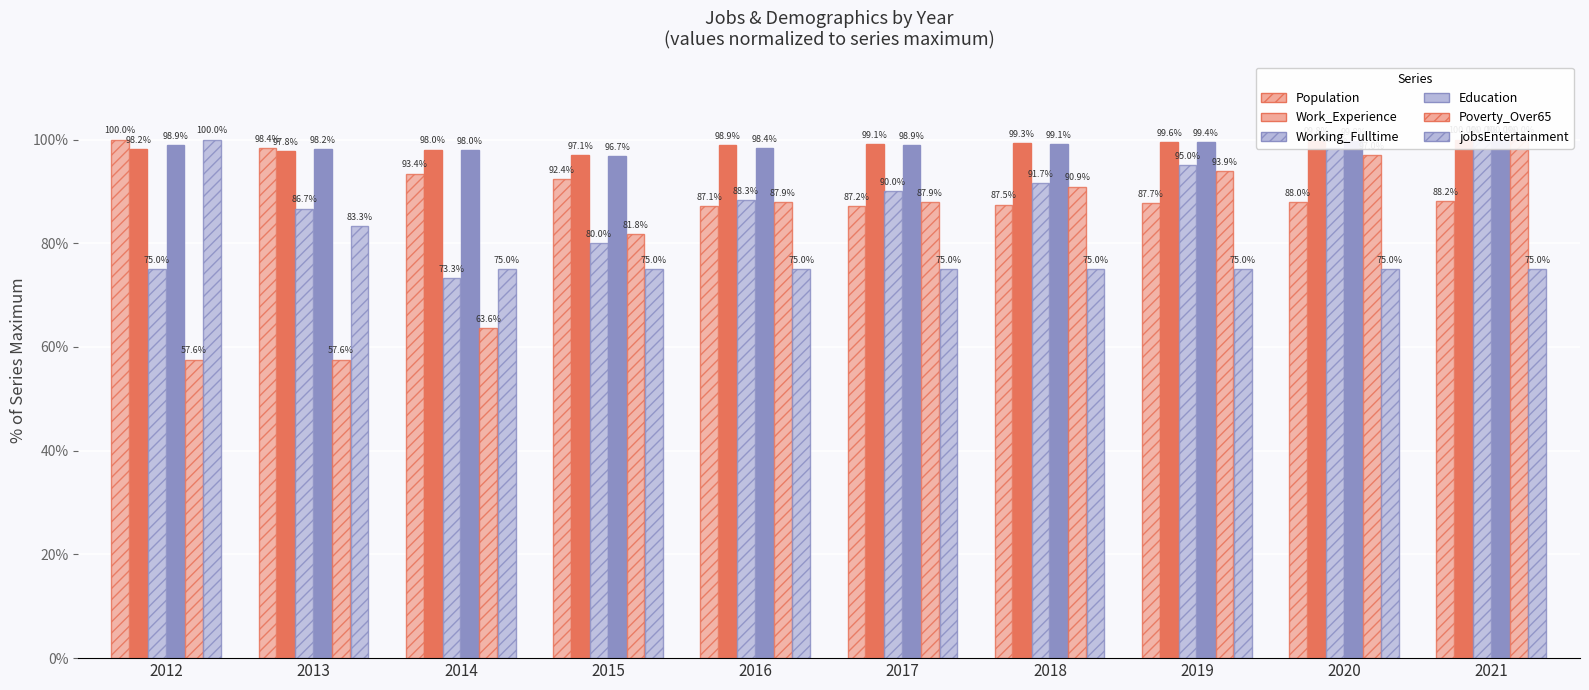

At which category is the sum across all series the highest?

2021